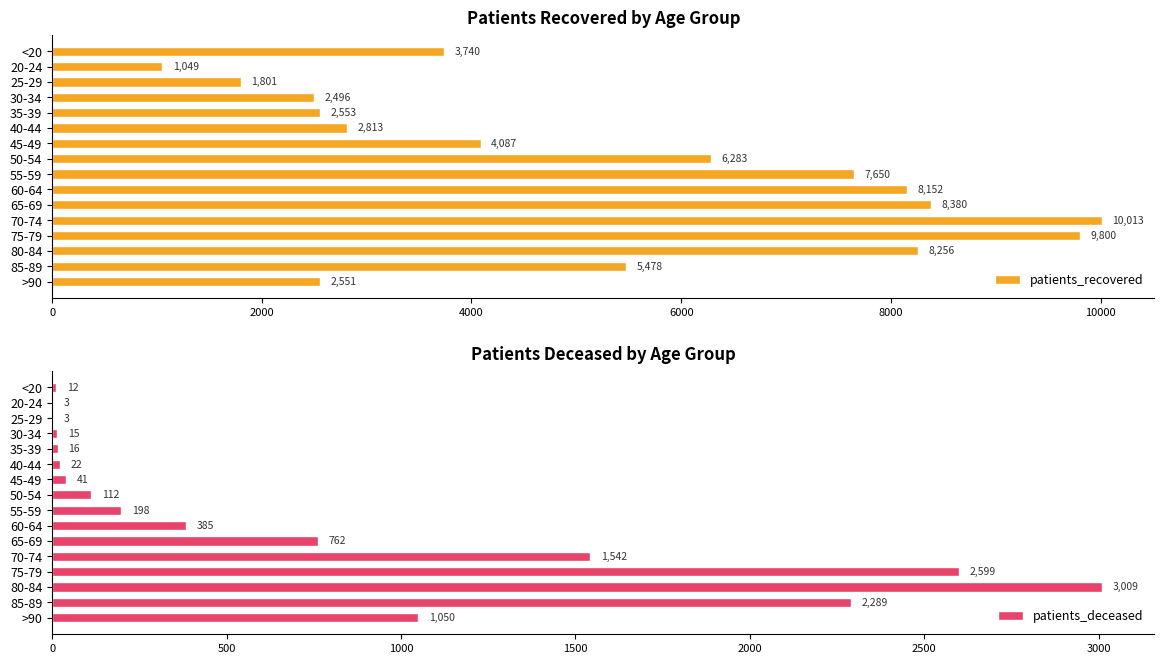

Which category has the highest value in the patients_recovered series?

70-74